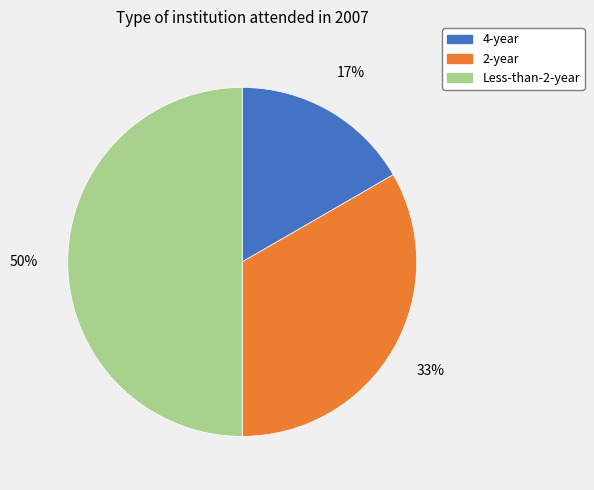

The 2-year slice represents 25% of the pie. True or false?

False